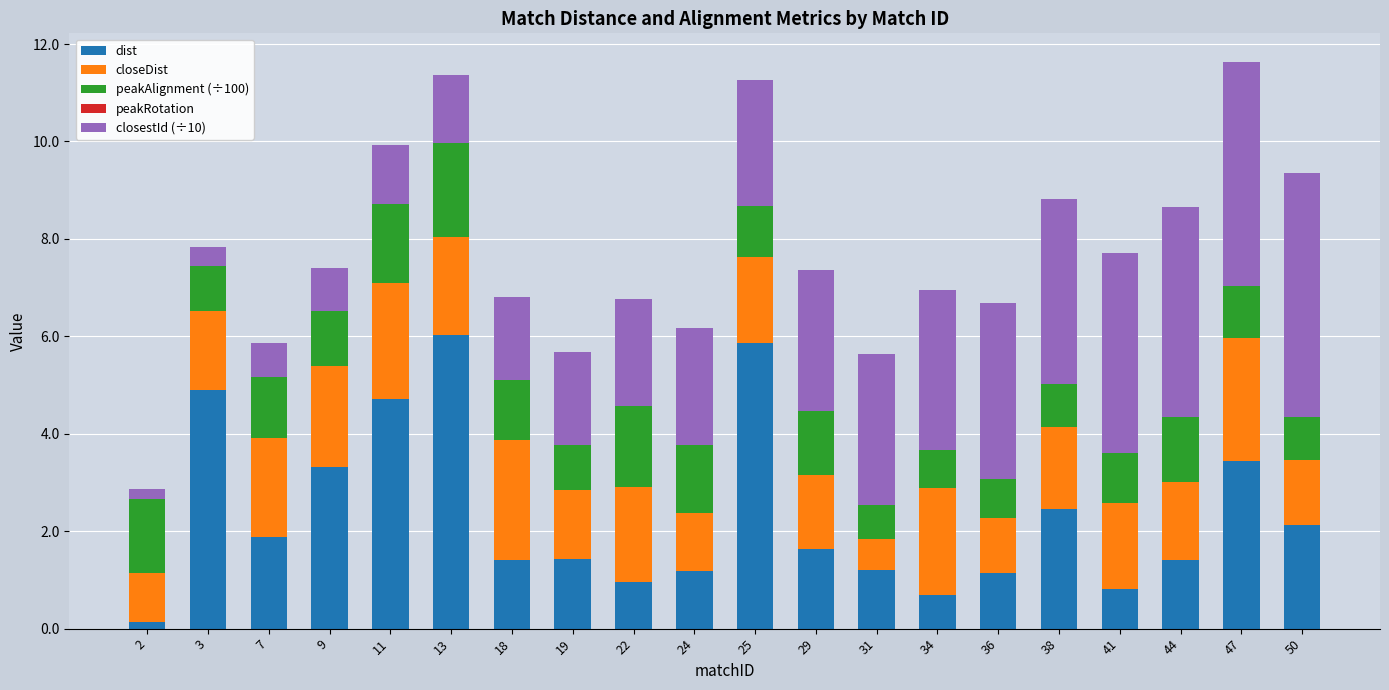

What is the difference between the maximum and minimum values in the dist series?

5.9